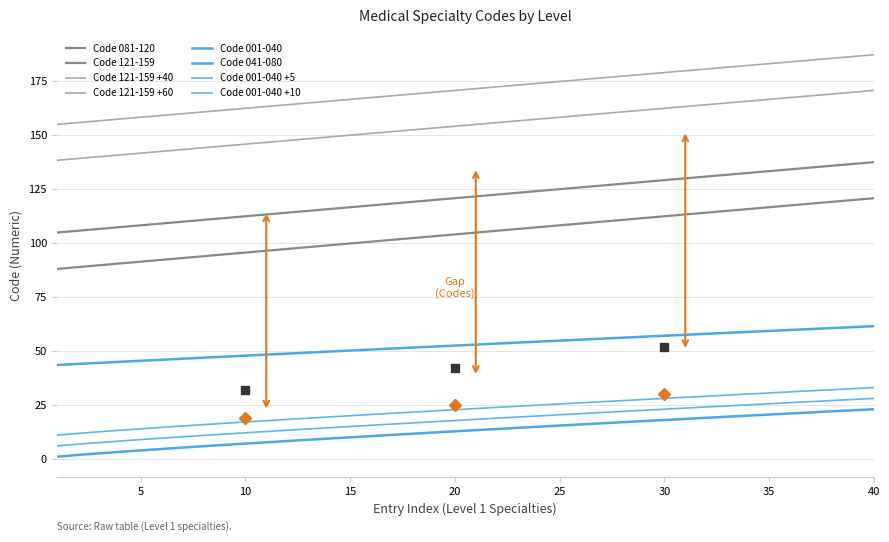

Does the chart display data point markers on the line(s)?

No